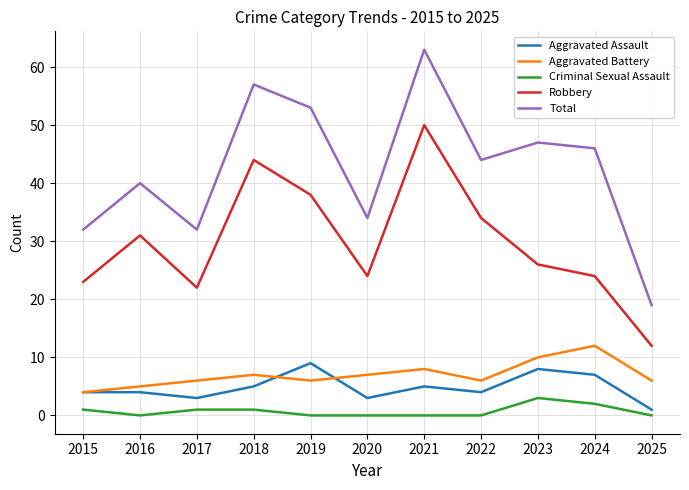

At 2020, list the series in order from largest to smallest.

Total, Robbery, Aggravated Battery, Aggravated Assault, Criminal Sexual Assault